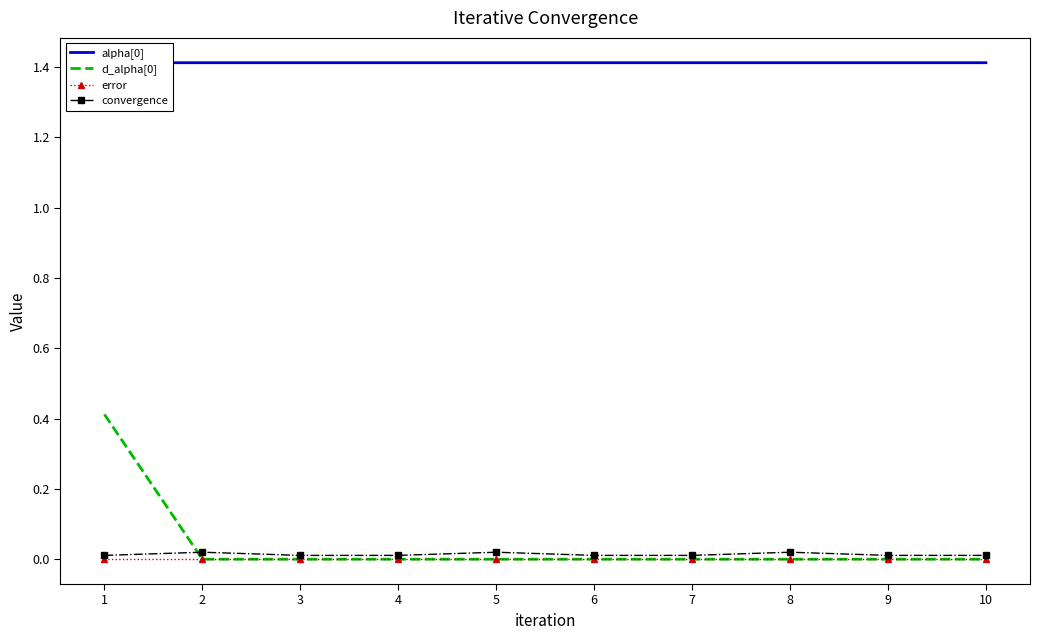

True or false: error and alpha[0] intersect in this chart.

False